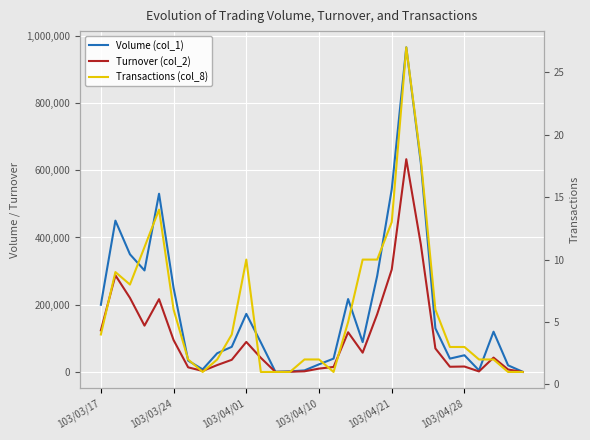

Which series has the widest spread of values?

Volume (col_1)